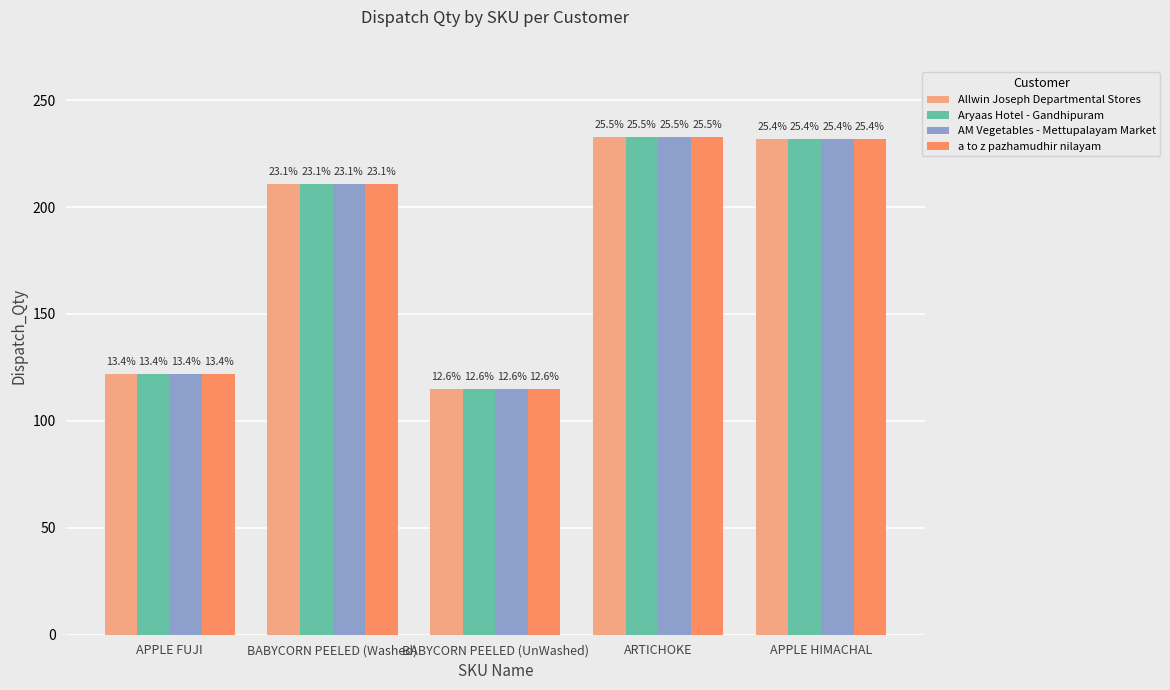

Are the bars horizontal?

No